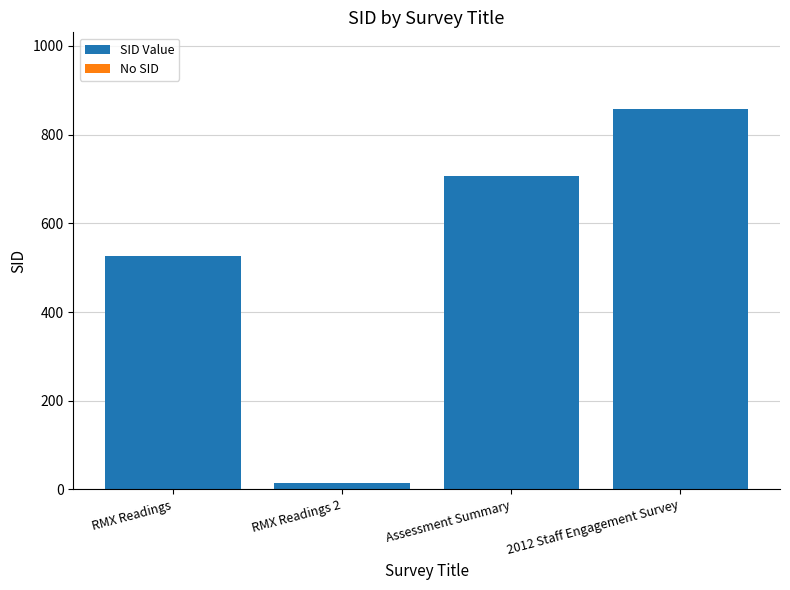

What is the sum of the values at RMX Readings and Assessment Summary?

1233